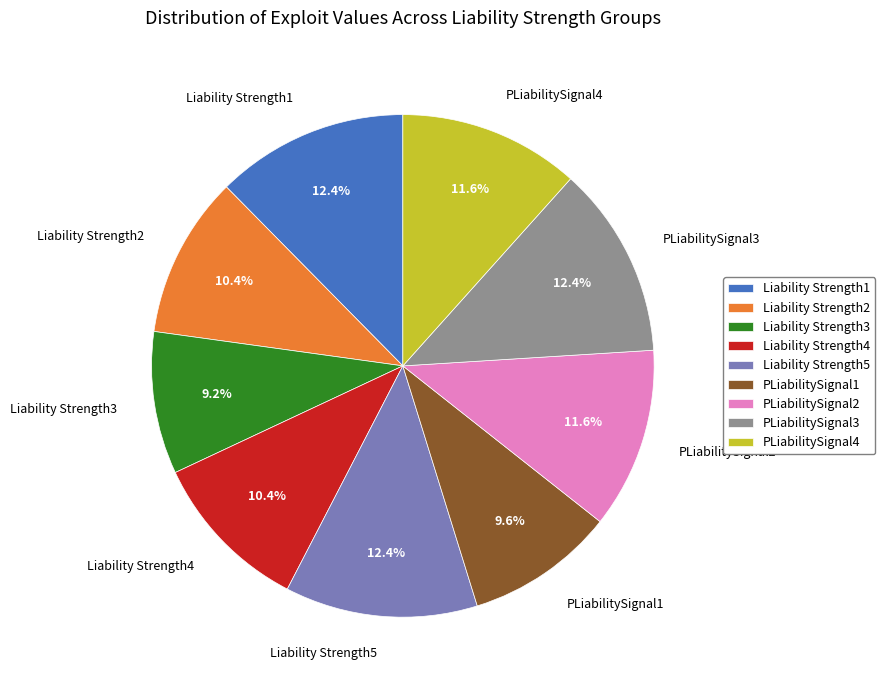

True or false: PLiabilitySignal3 accounts for 12% of the total.

True